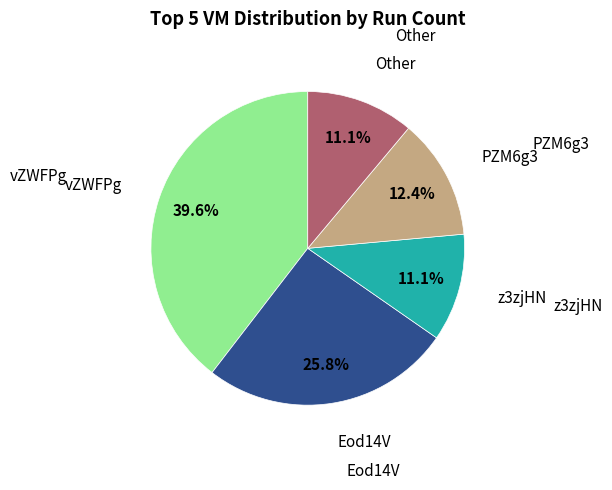

Does any single category account for the majority?

No